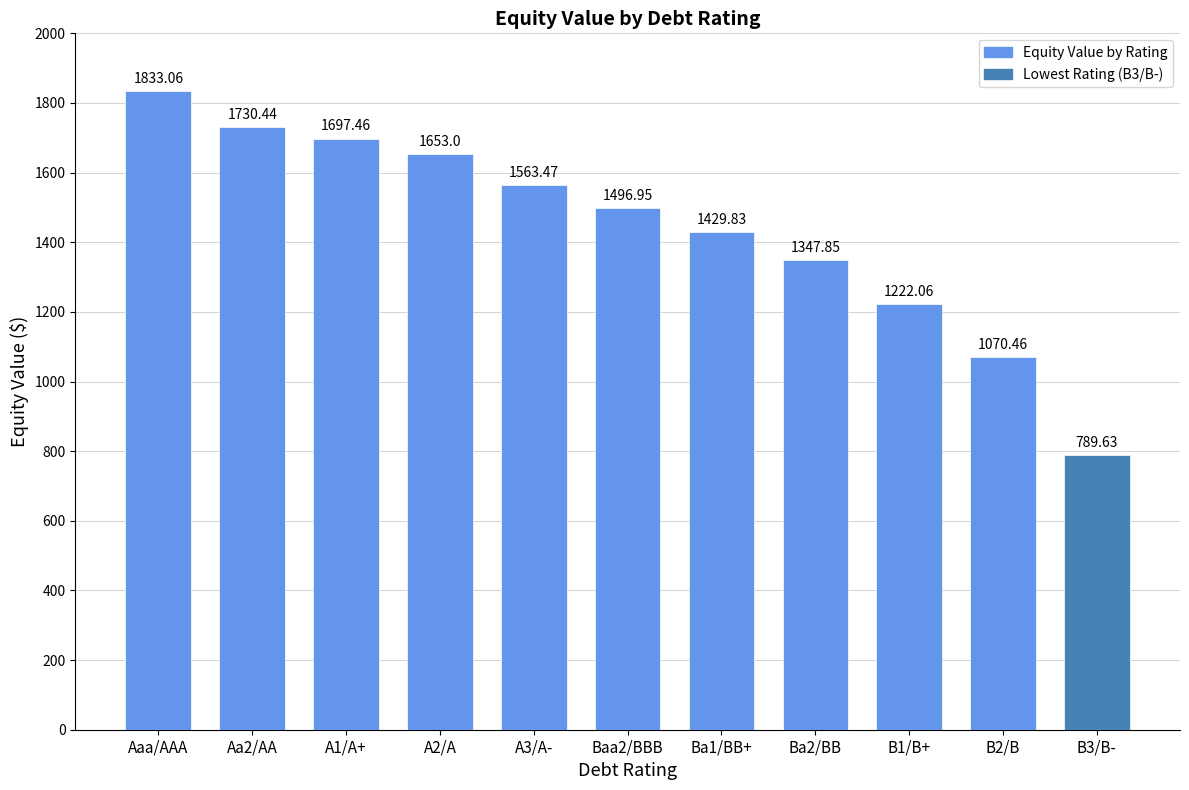

What is the value of the 3rd bar from the left?

1697.5